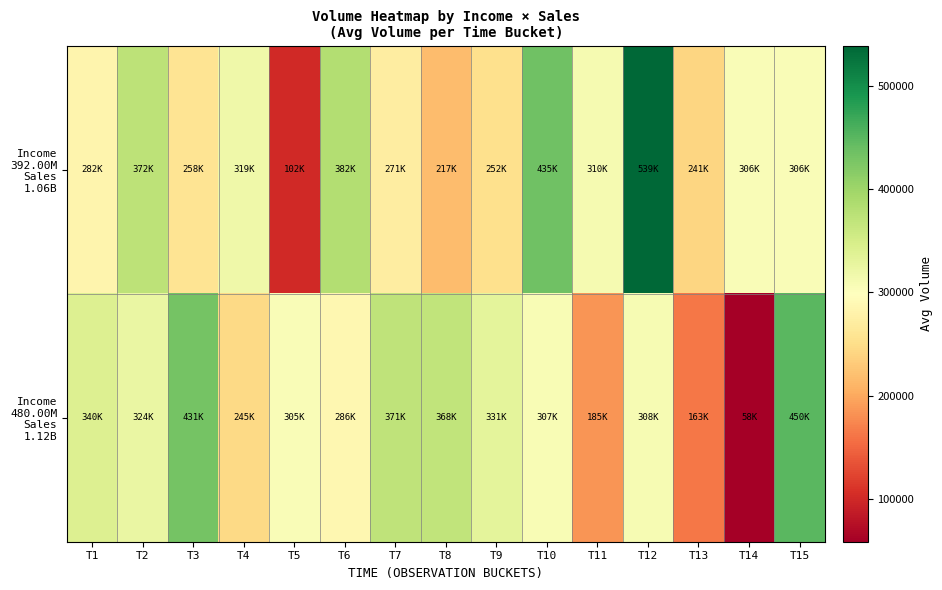

Which series changed the most between T6 and T7?

Income 392.00M Sales 1.06B